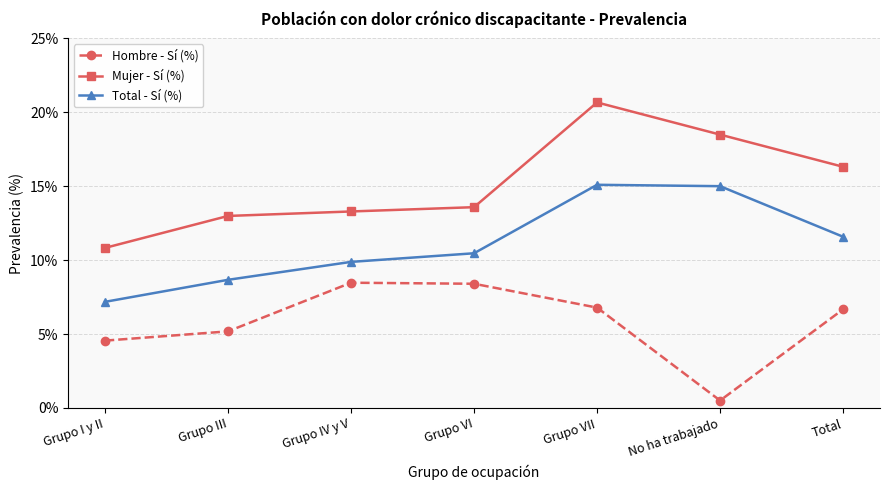

What position from the right is No ha trabajado?

2